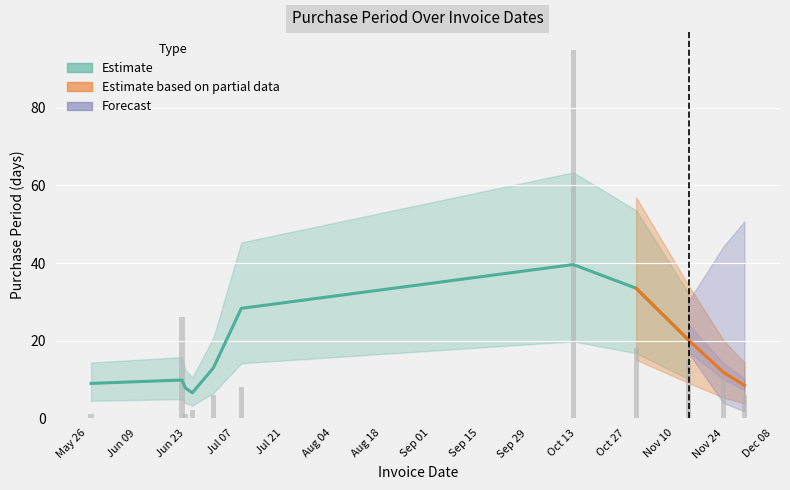

What is the label of the 1st bar from the right?

2015-11-30